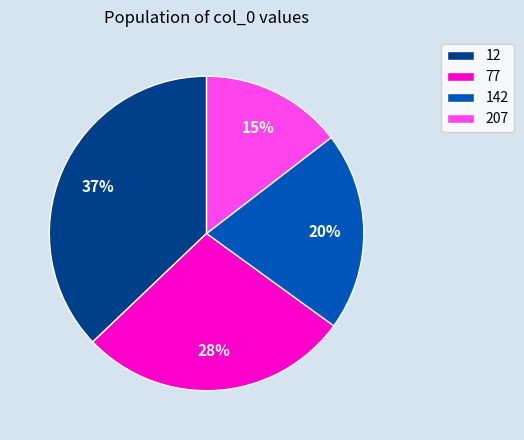

Which slice is the smallest?

207